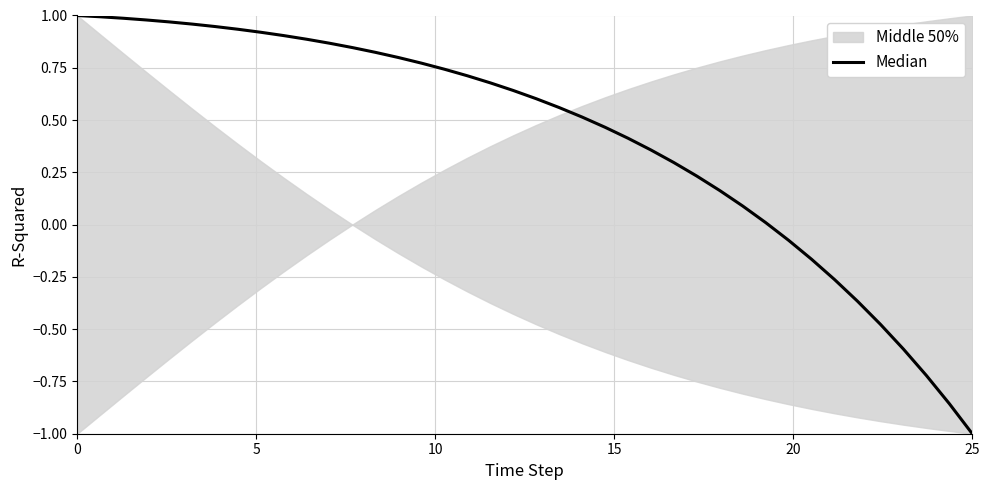

How many data points are less than 0?

9